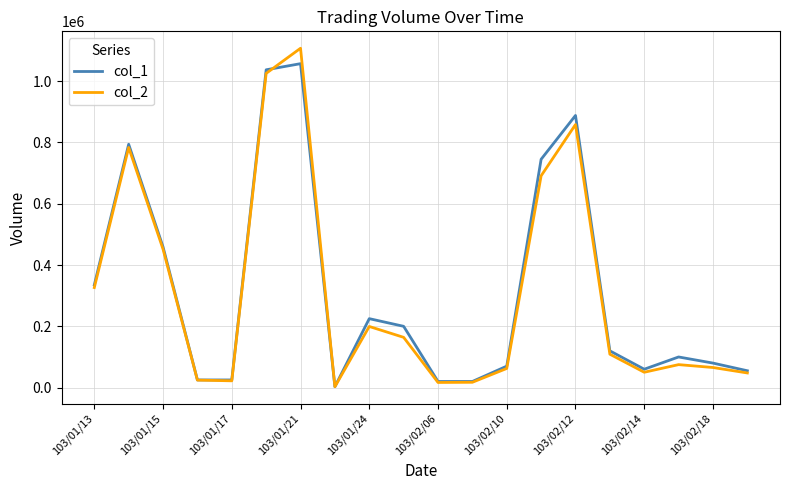

List the series in order of their peak value, lowest first.

col_1, col_2